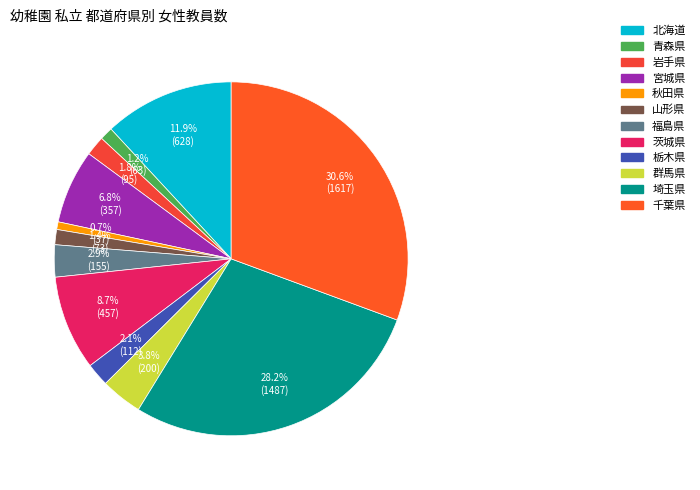

What percentage is the 宮城県 slice, to the nearest percent?

7%